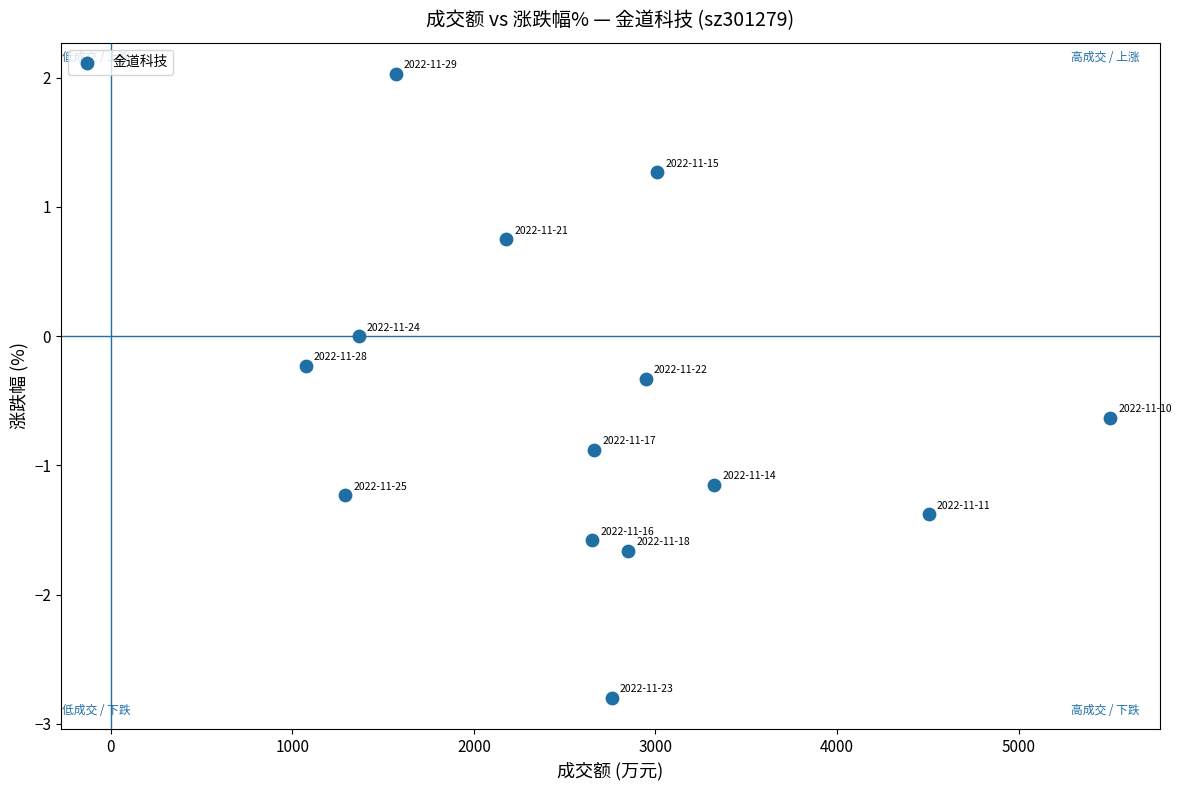

What is the range of Y values (max minus min)?

4.8